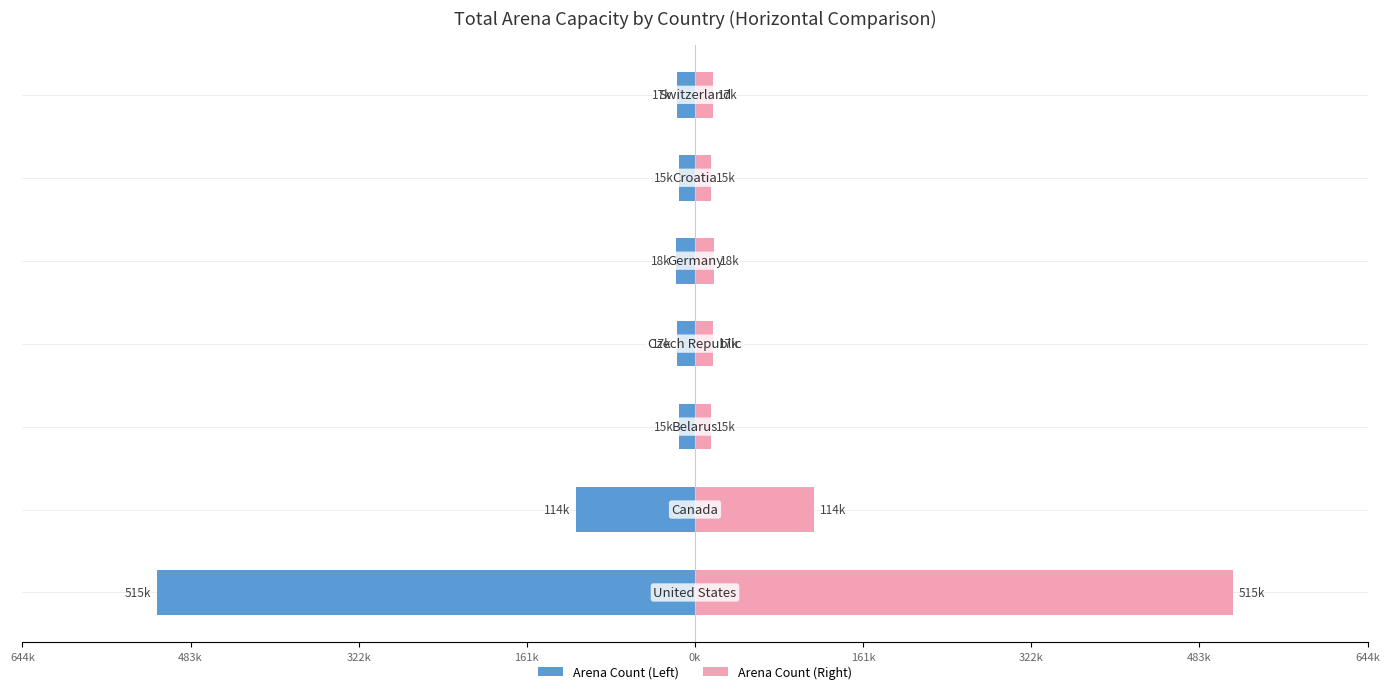

List the series in order of their peak value, lowest first.

Arena Count (Left), Arena Count (Right)